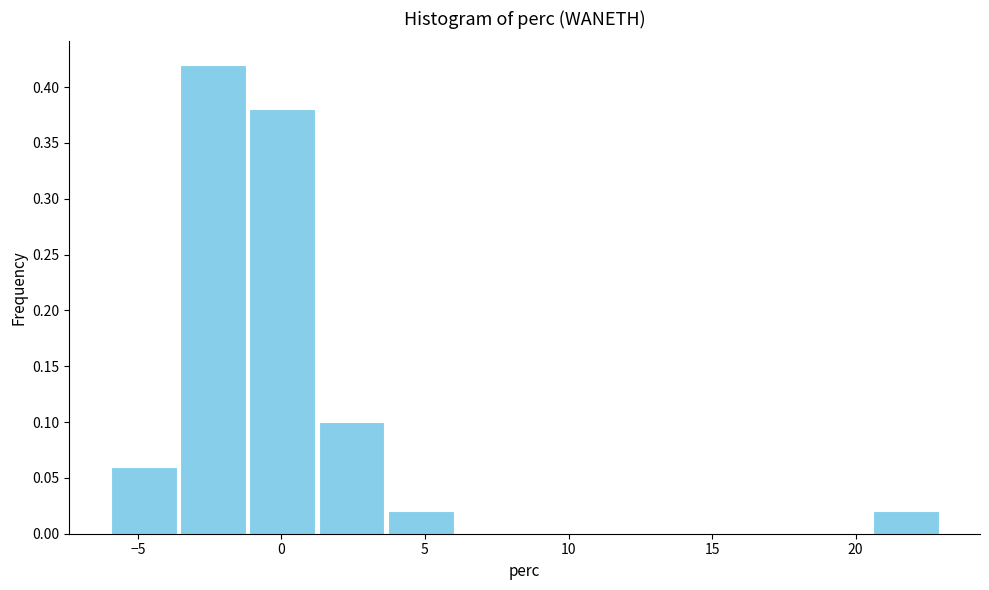

What is the height of the bar covering -6.0 to -3.5 on the x-axis? Neither the bar edges nor the heights are printed on the chart, so give them approximately, as read against the axes.

0.06